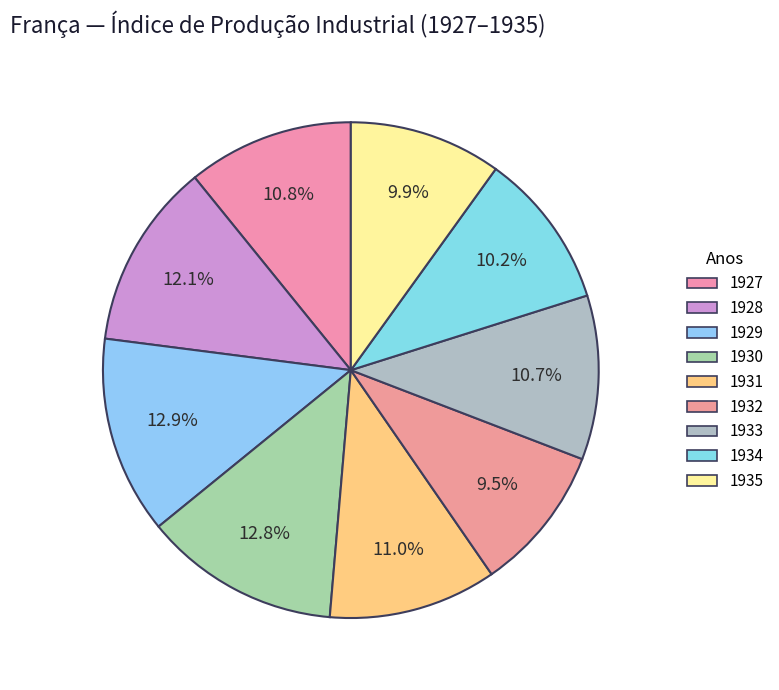

How many slices are in this pie chart?

9